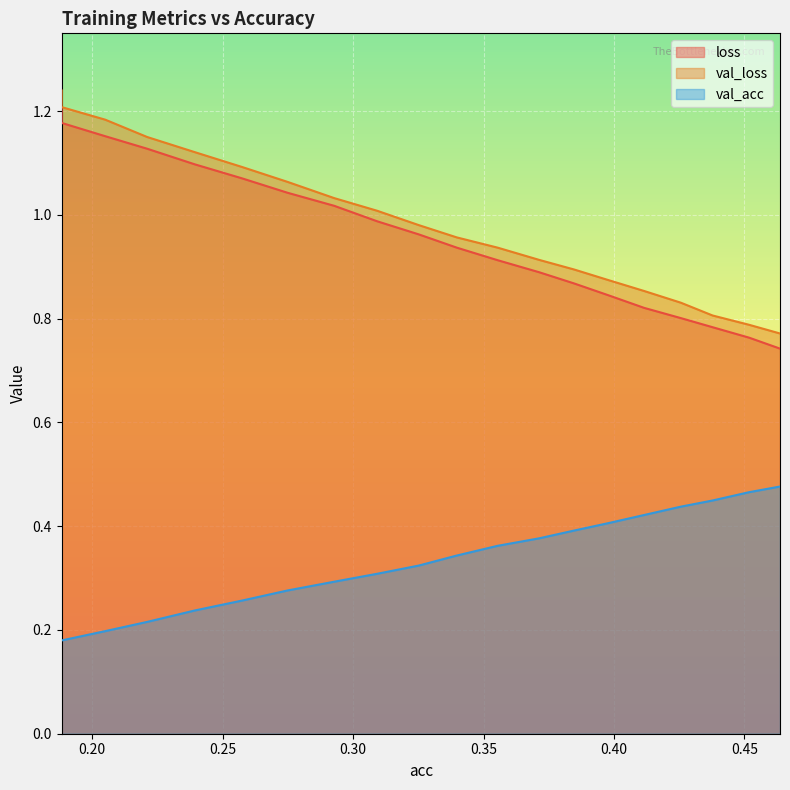

Reading right to left, extract all data points from this chart.

loss: 0.7	0.8	0.8	0.8	0.8	0.8	0.9	0.9	0.9	0.9	1.0	1.0	1.0	1.0	1.1	1.1	1.1	1.2	1.2	1.2
val_loss: 0.8	0.8	0.8	0.8	0.9	0.9	0.9	0.9	0.9	1.0	1.0	1.0	1.0	1.1	1.1	1.1	1.2	1.2	1.2	1.2
val_acc: 0.5	0.5	0.4	0.4	0.4	0.4	0.4	0.4	0.4	0.3	0.3	0.3	0.3	0.3	0.3	0.2	0.2	0.2	0.2	0.2